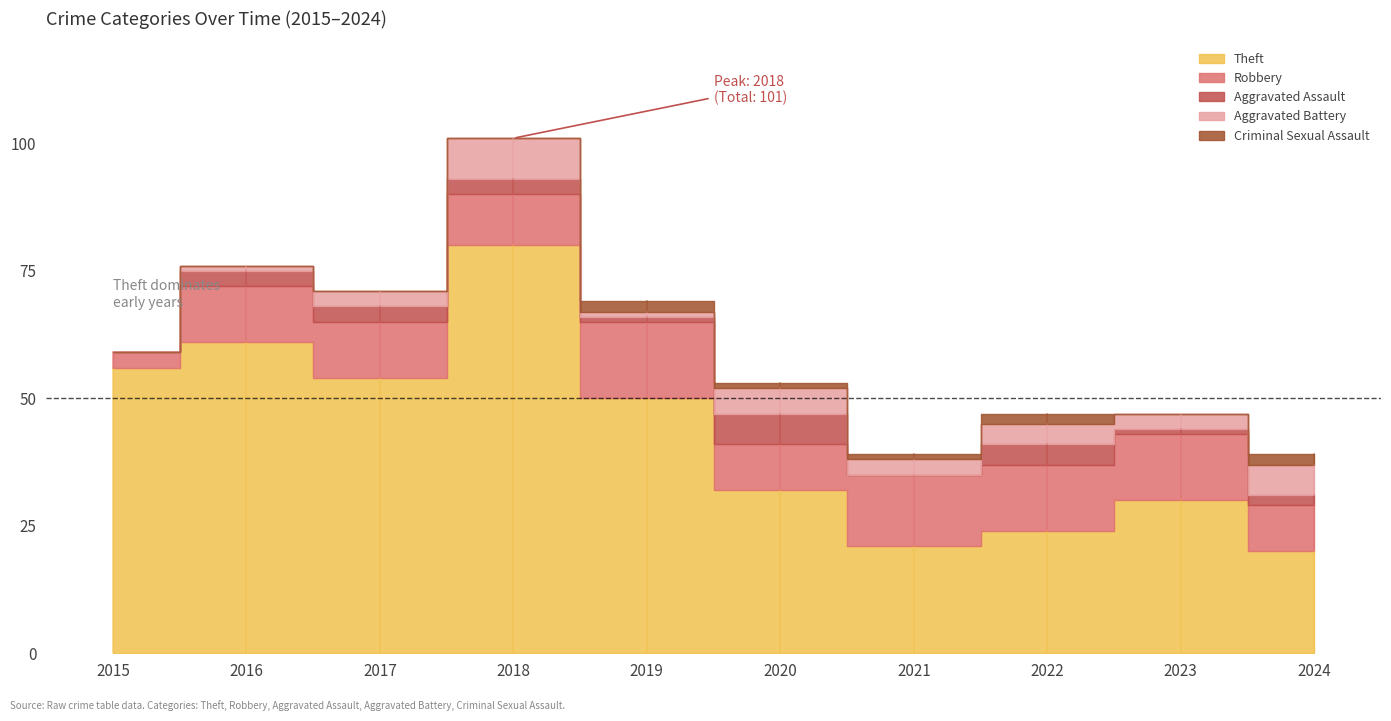

Where does the Aggravated Assault series first go above 3?

2020